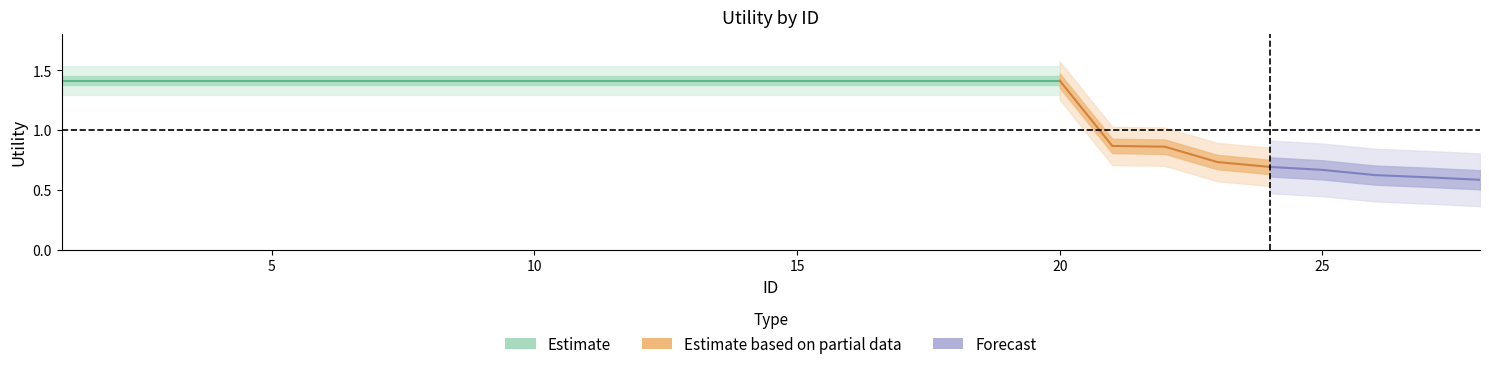

How many lines are shown in the chart?

1